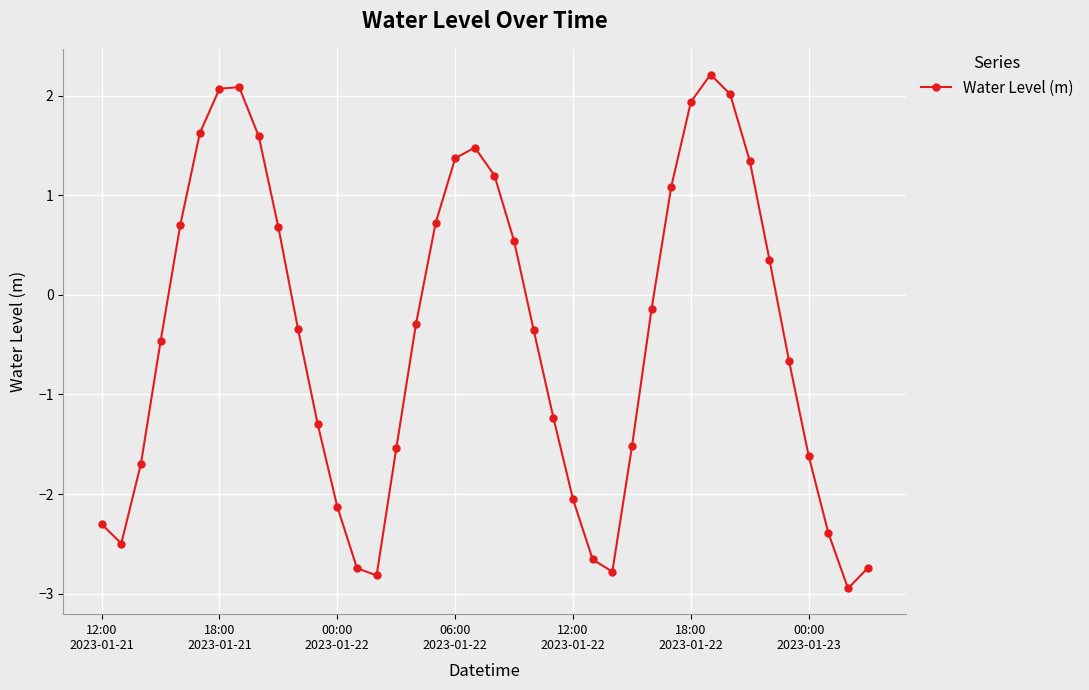

What is the maximum value shown in the chart?

2.2